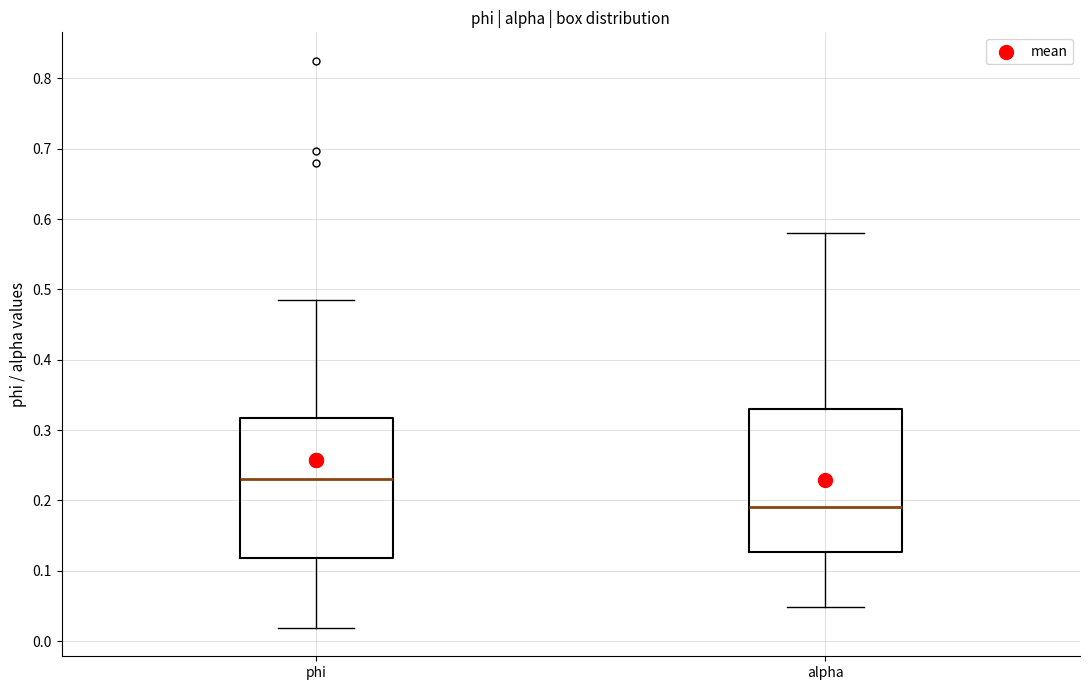

Reading left to right, read every box against the y-axis: the position of its median line, the range the box covers, and the ends of its whiskers. The values are not printed on the chart, so give them approximately, as read against the axis.

phi: median 0.23, box 0.12 to 0.32, whiskers 0.02 to 0.49
alpha: median 0.19, box 0.13 to 0.33, whiskers 0.05 to 0.58